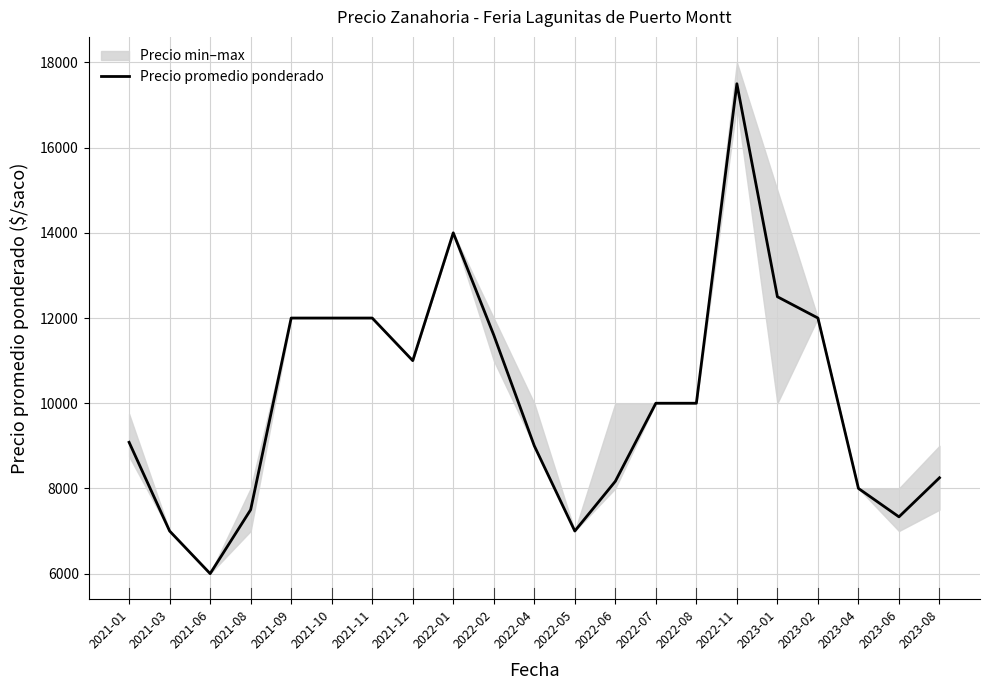

Rank the categories by value from highest to lowest.

2022-11, 2022-01, 2023-01, 2021-09, 2021-10, 2021-11, 2023-02, 2022-02, 2021-12, 2022-07, 2022-08, 2021-01, 2022-04, 2023-08, 2022-06, 2023-04, 2021-08, 2023-06, 2021-03, 2022-05, 2021-06